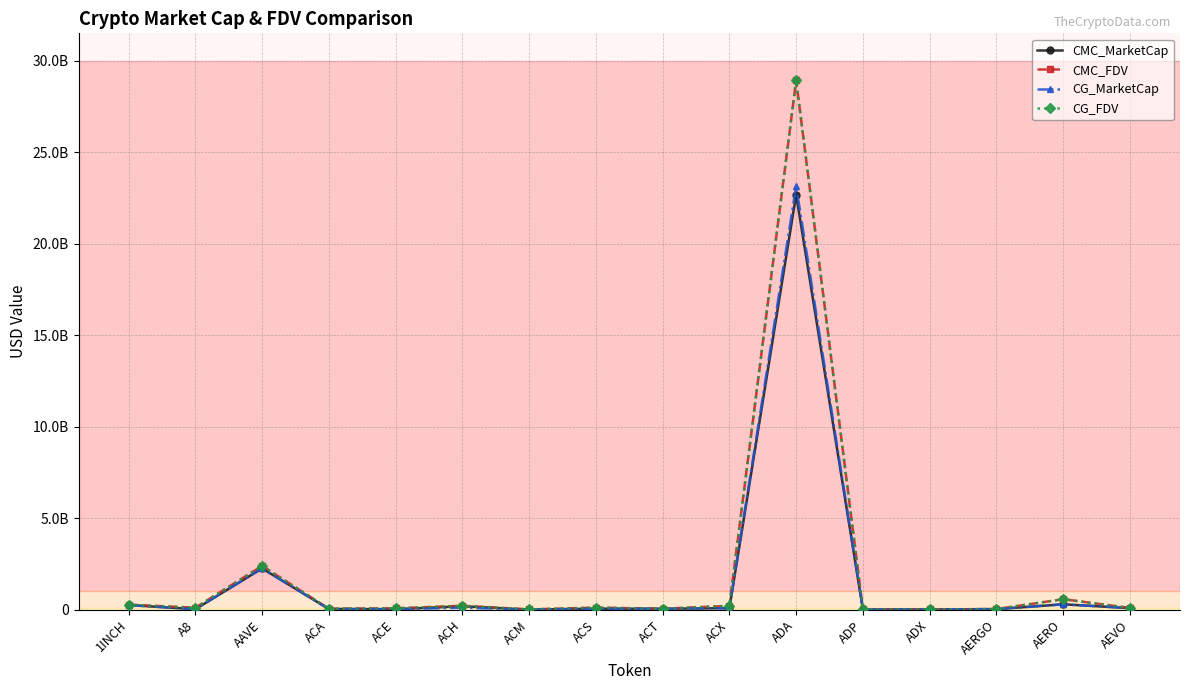

What are all the series names shown in the legend?

CMC_MarketCap, CMC_FDV, CG_MarketCap, CG_FDV